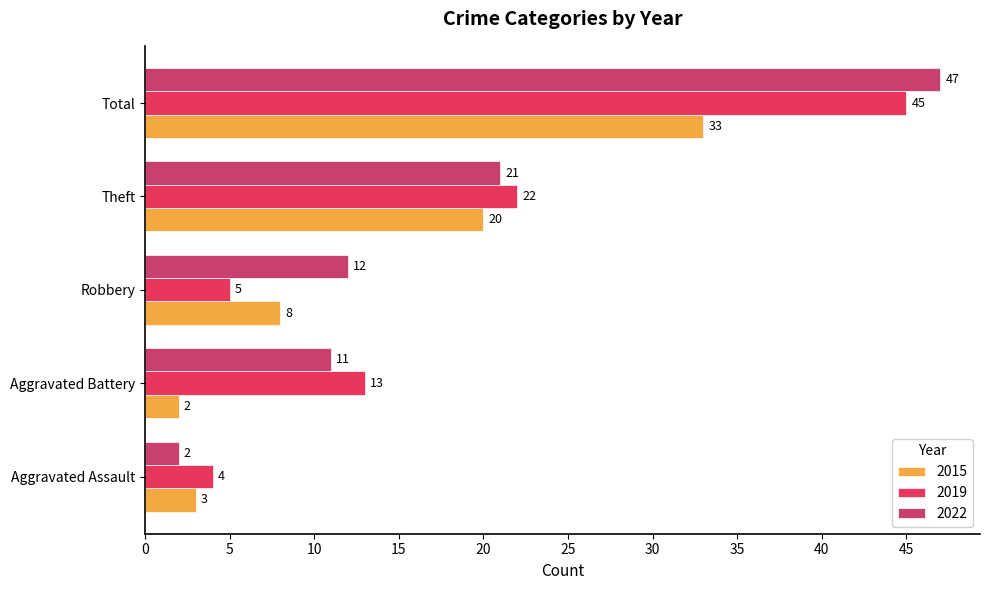

What value does the 2019 series have at Theft?

22